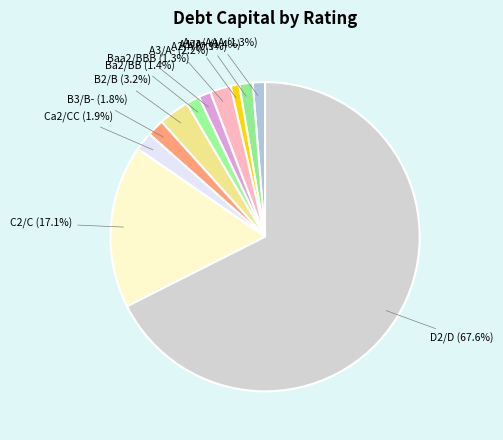

Does any single category account for the majority?

Yes